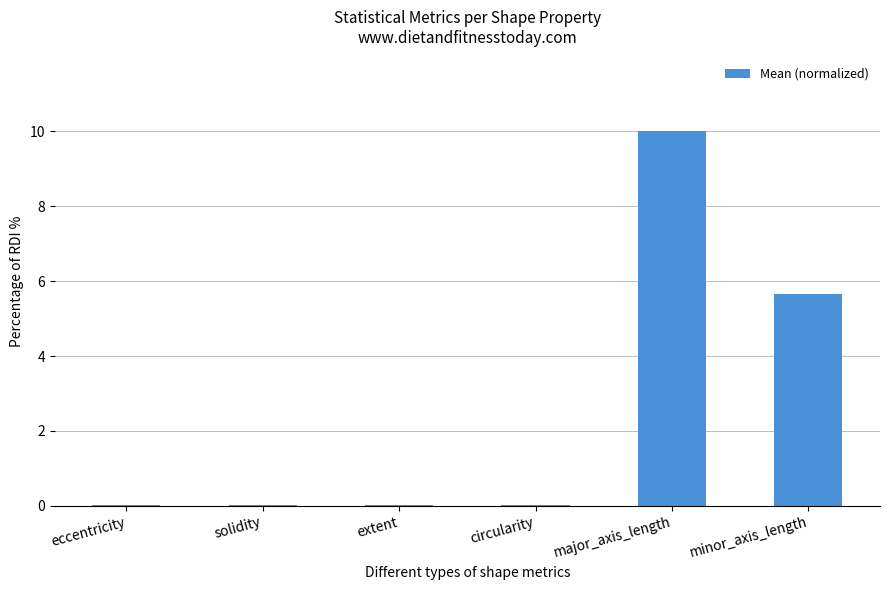

Where is the data nearest to the value 5?

minor_axis_length